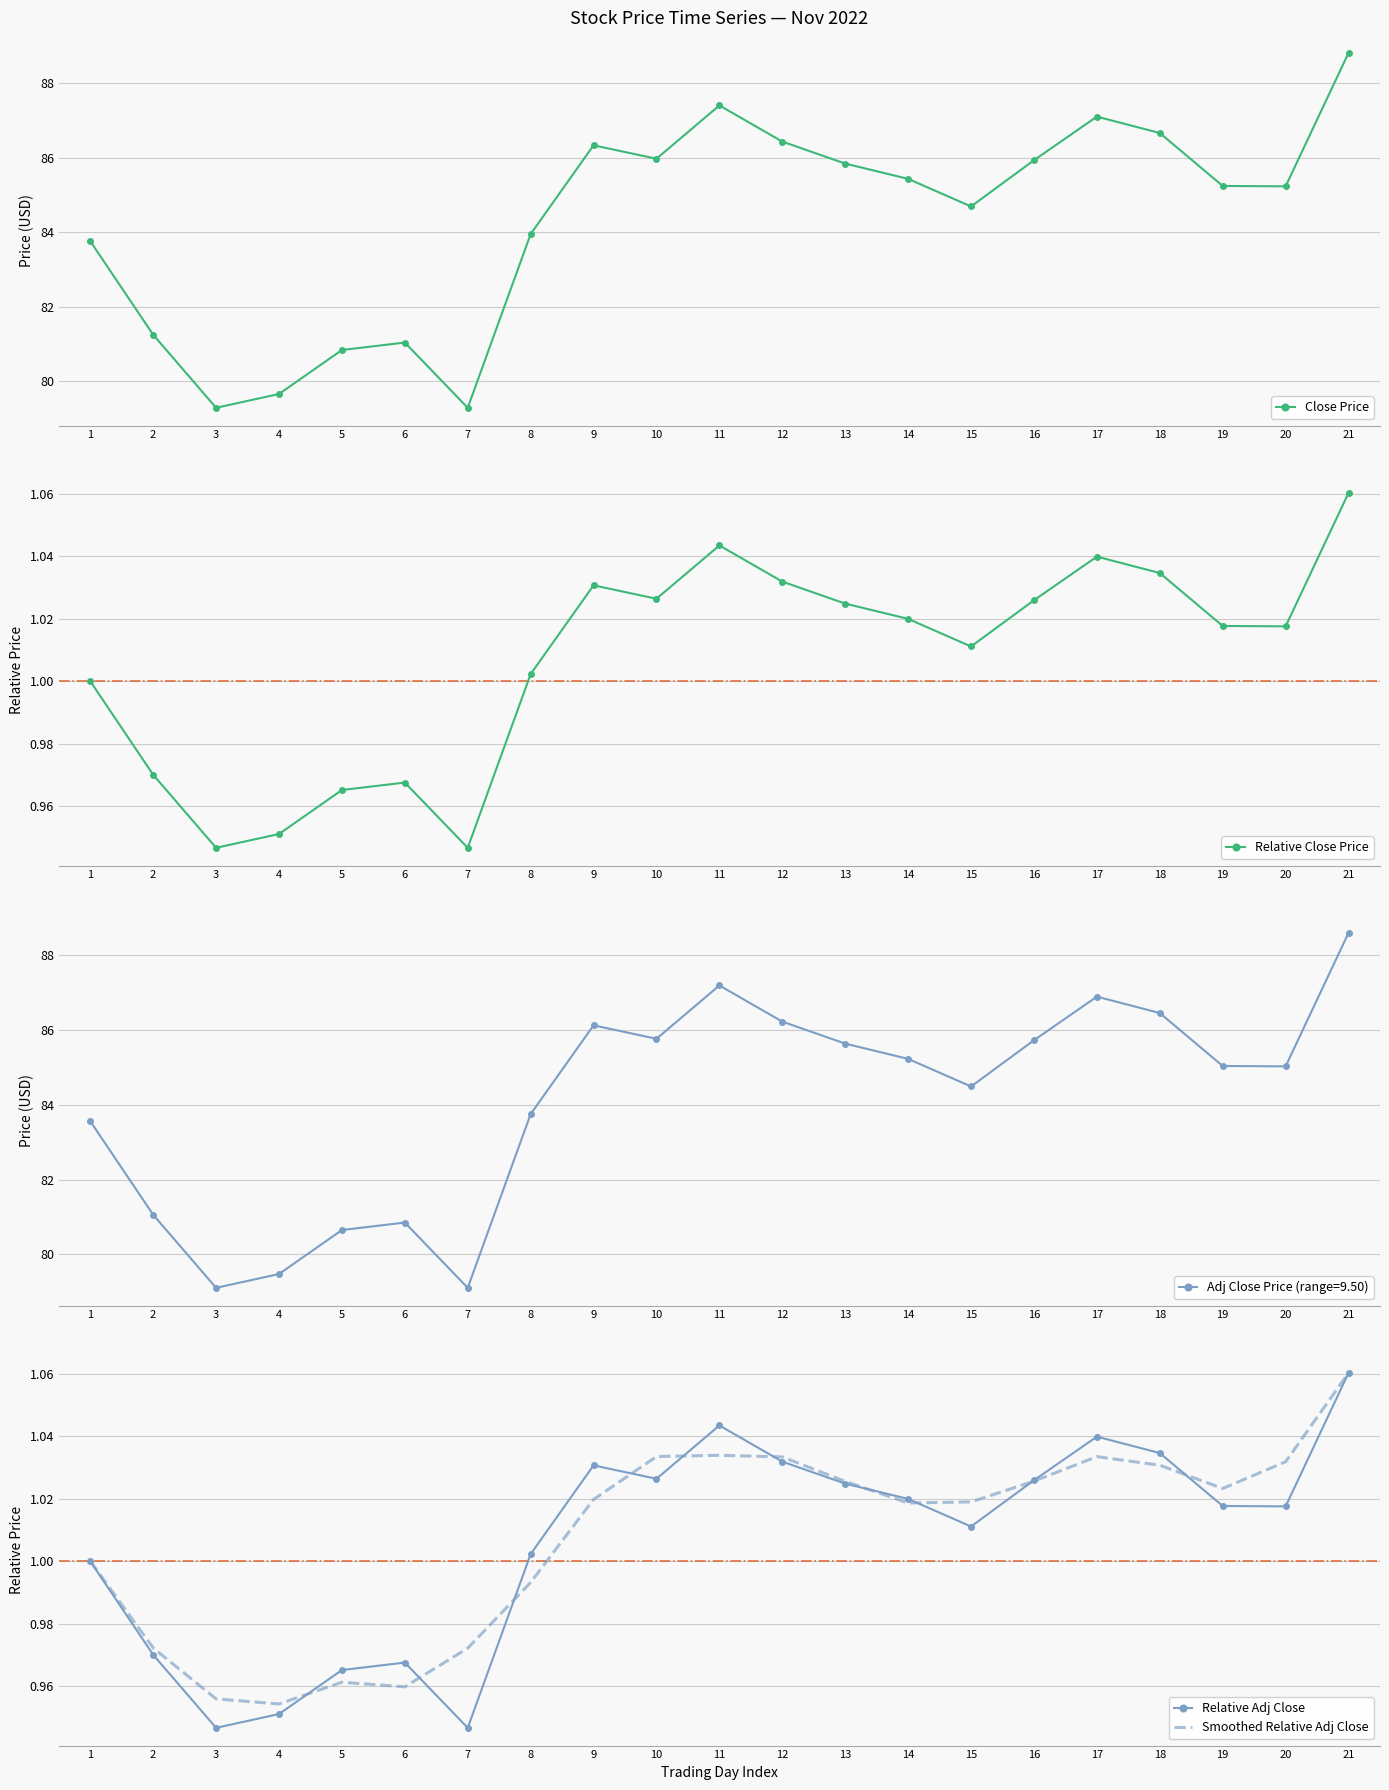

Rank the categories by Close Price value from lowest to highest.

3, 7, 4, 5, 6, 2, 1, 8, 15, 20, 19, 14, 13, 16, 10, 9, 12, 18, 17, 11, 21